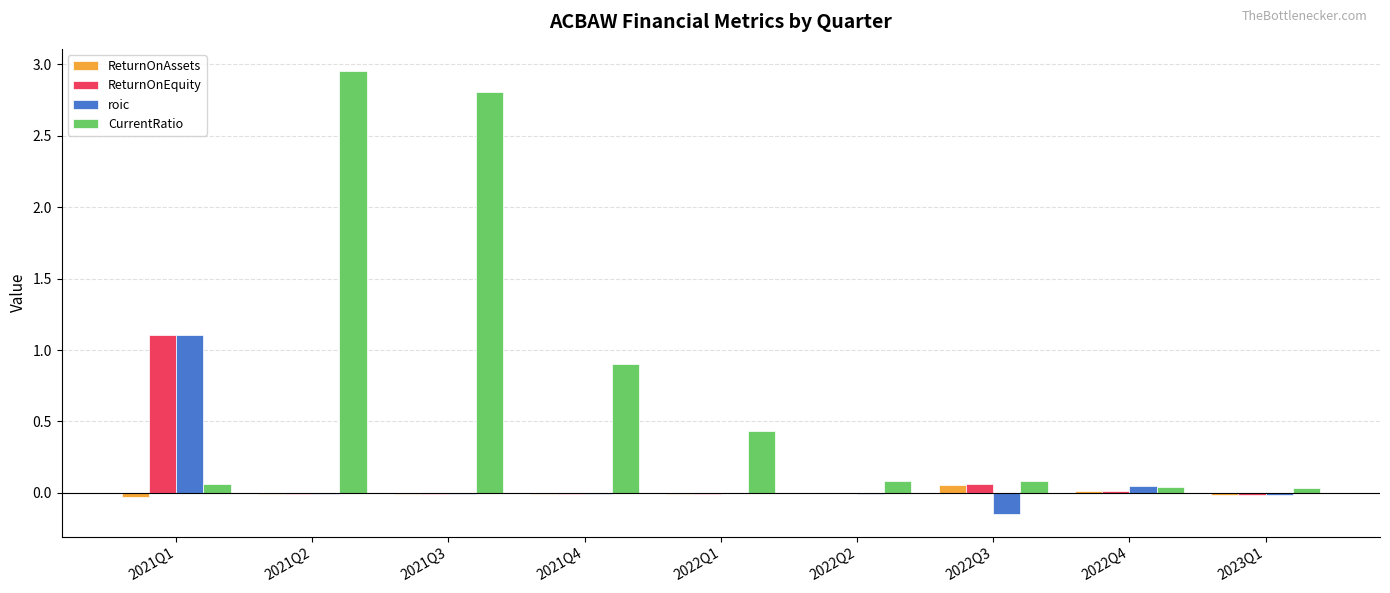

Which category has the highest value across all series?

2021Q2